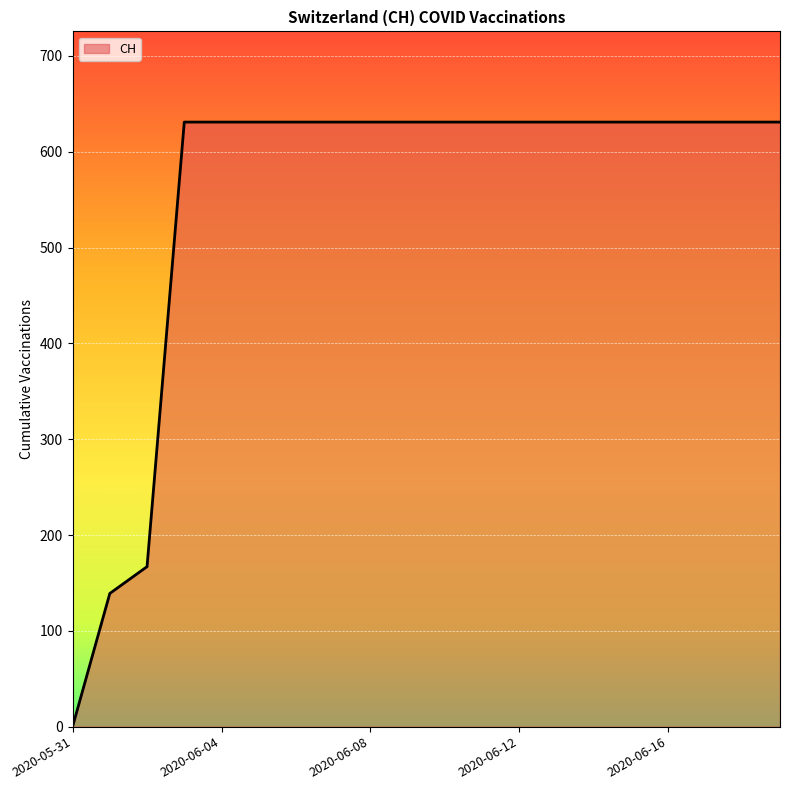

What is the sum of all values?

11033